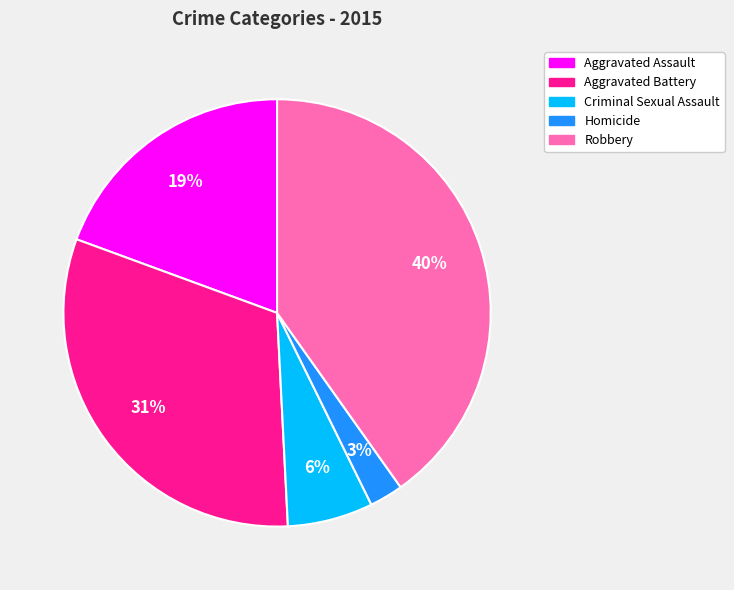

Do Aggravated Assault and Criminal Sexual Assault together represent more than half of the pie?

No